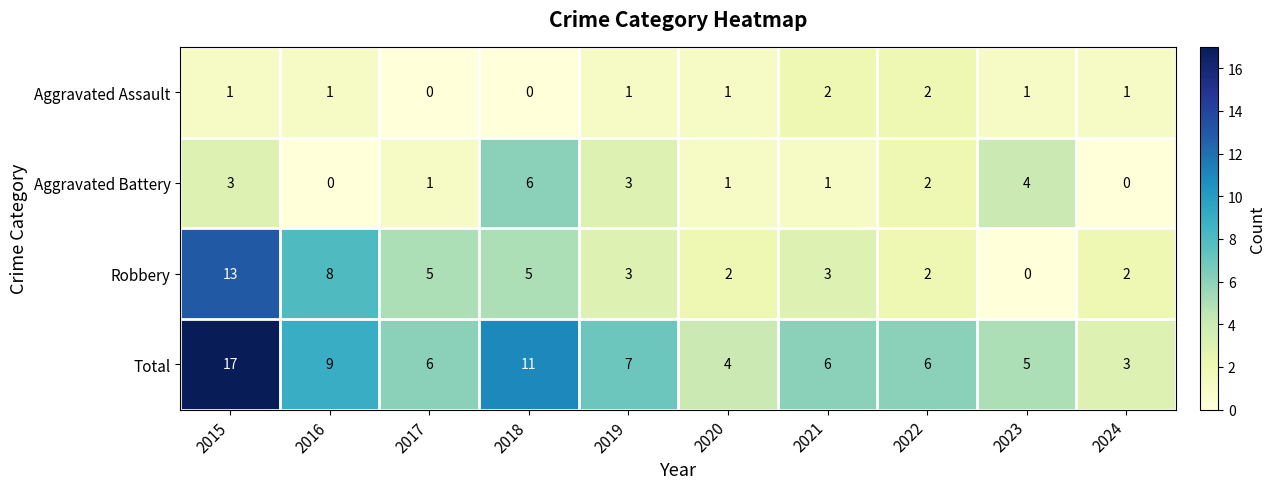

At which category is the sum across all series the highest?

2015